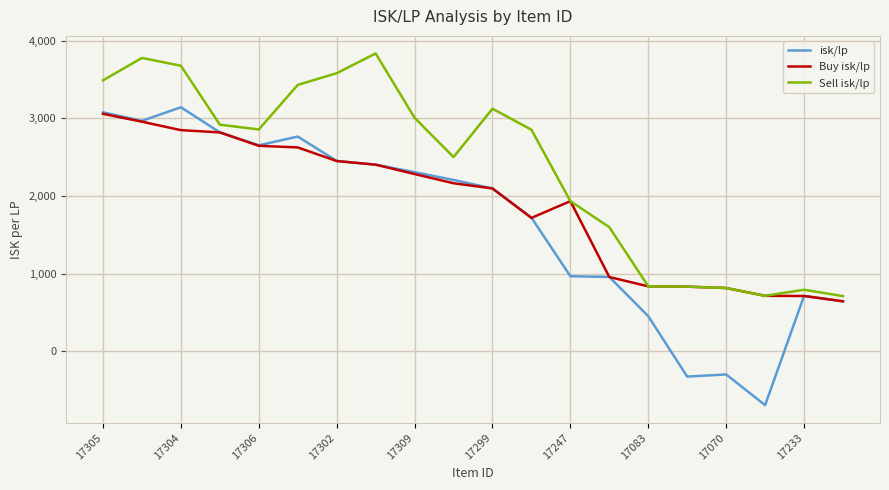

Rank the series by their maximum value, from highest to lowest.

Sell isk/lp, isk/lp, Buy isk/lp